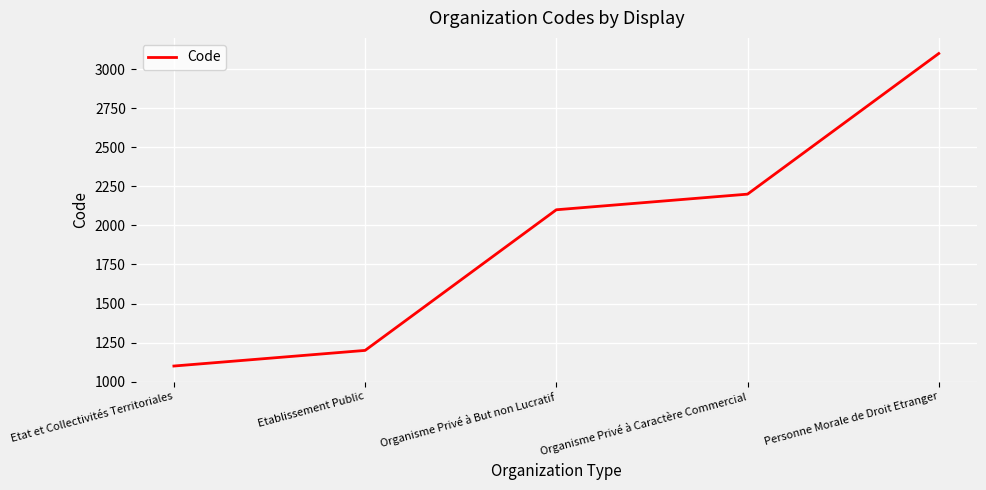

What is the sum of the values at Organisme Privé à But non Lucratif and Personne Morale de Droit Etranger?

5200